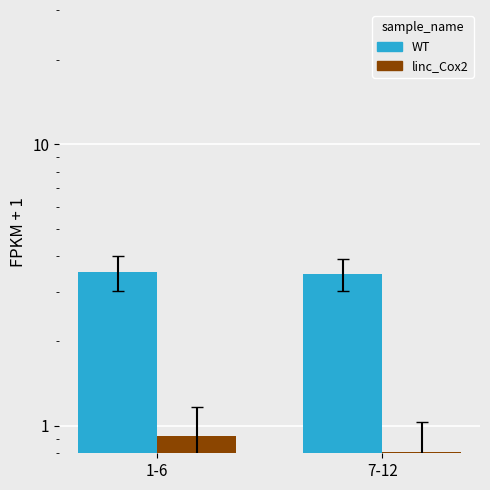

Which label corresponds to the largest value in the chart?

1-6